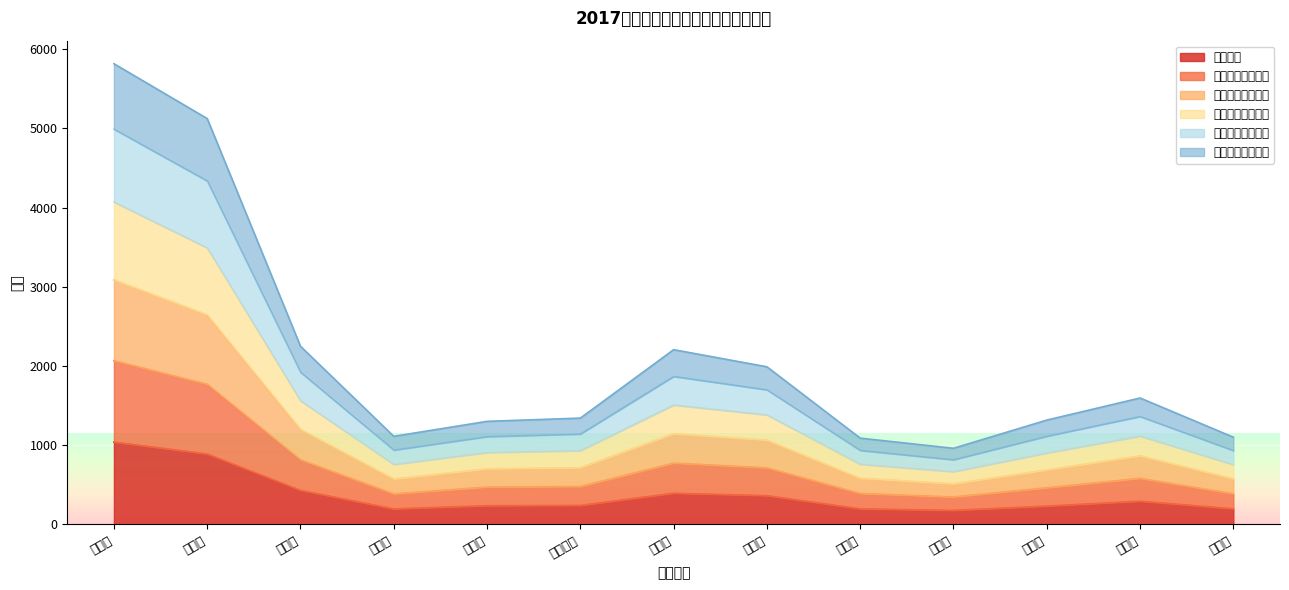

What position from the left is 宿迁市?

5